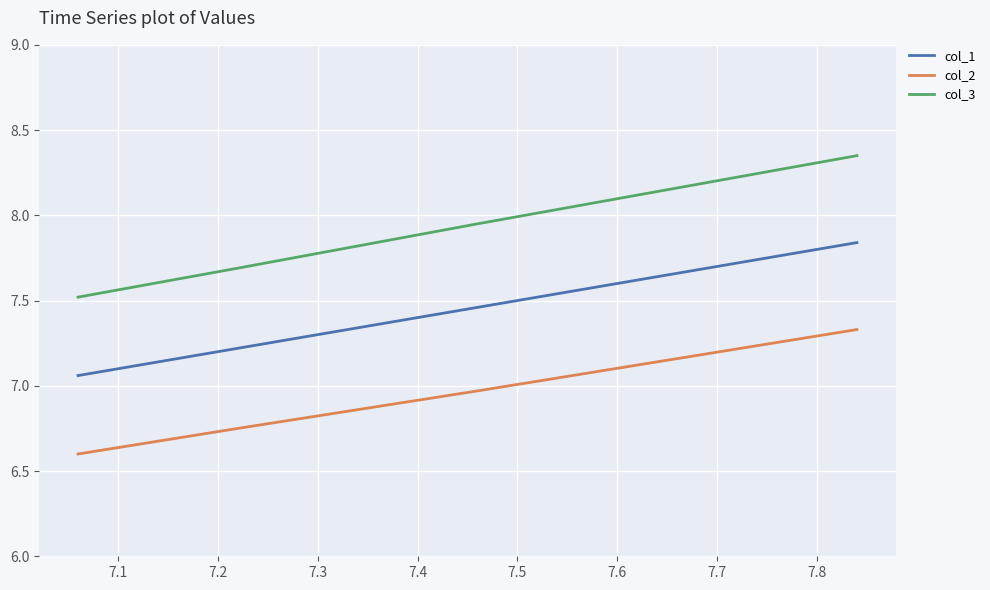

What is the minimum value for col_3?

7.5